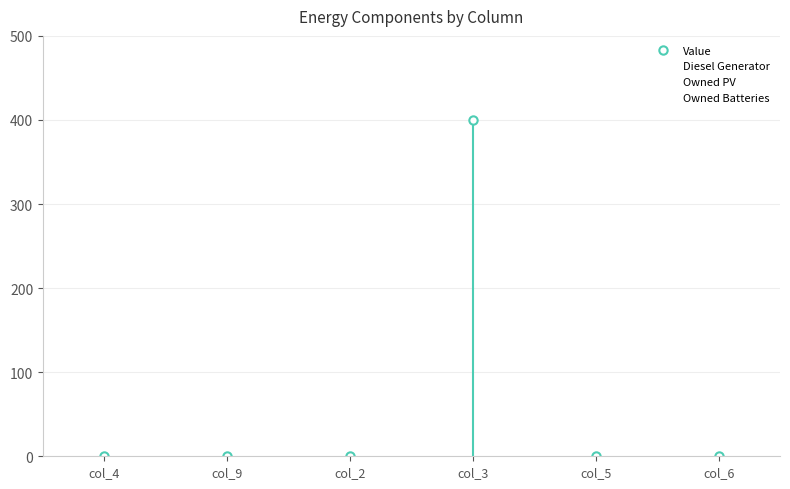

What is the difference between the maximum and second lowest values in the Diesel Generator series?

400